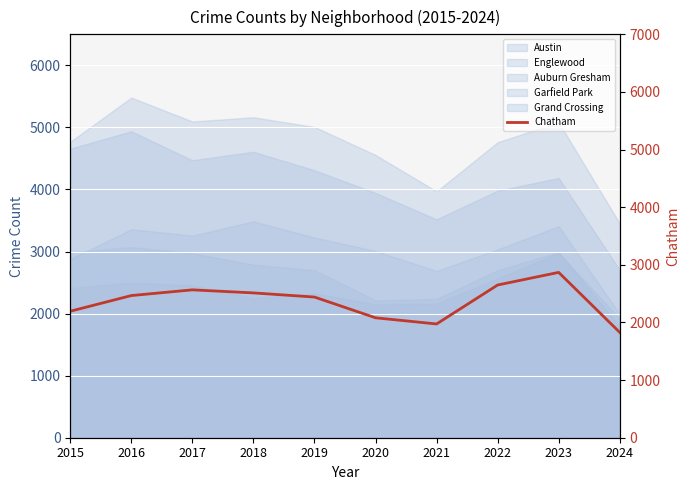

What is the difference between the values at 2015 and 2022?

455